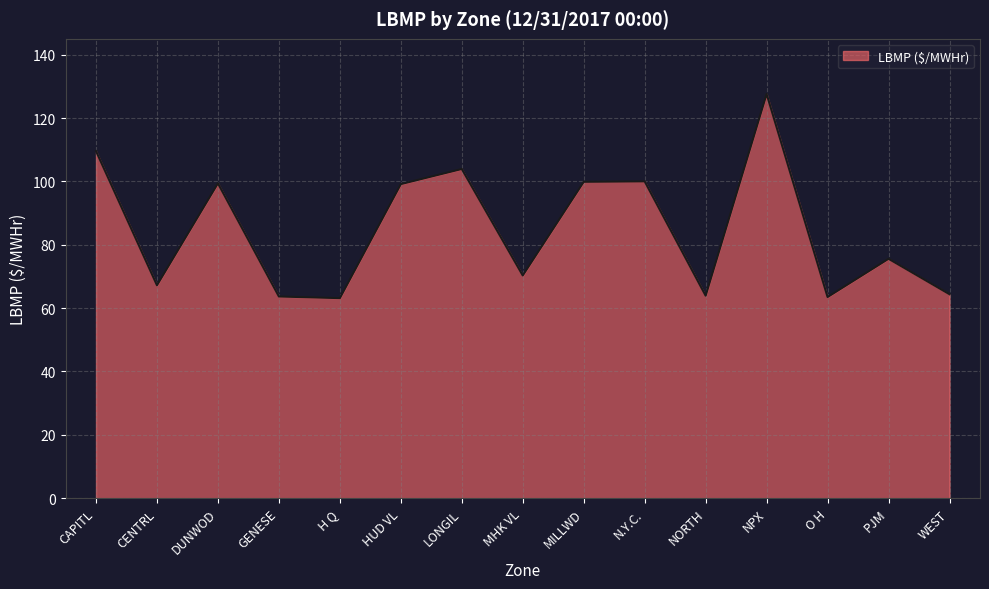

What value does the data have at WEST?

64.4